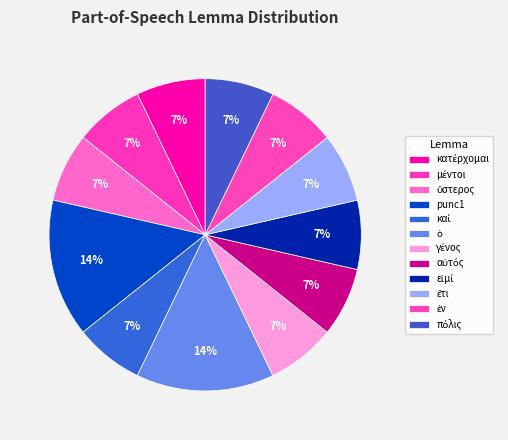

How many slices are in this pie chart?

12